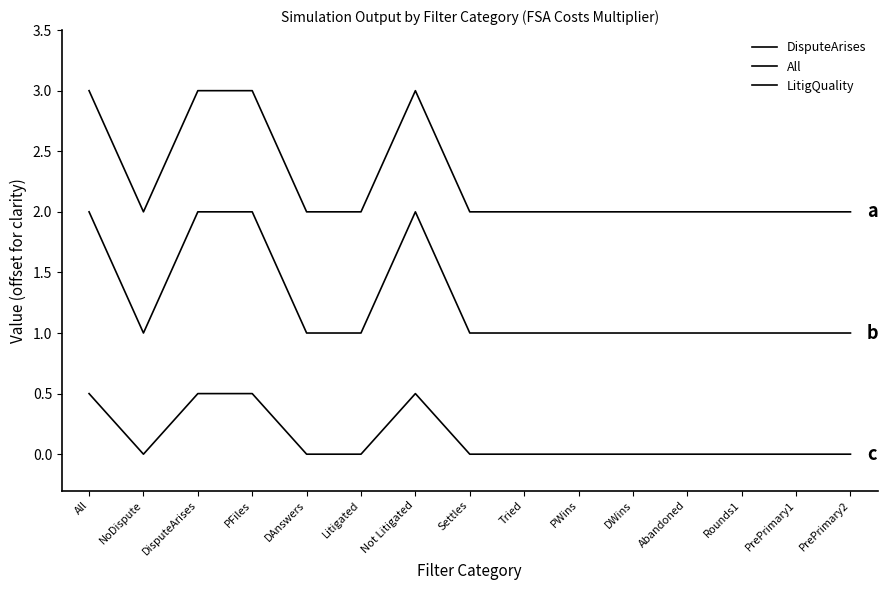

Reading right to left, what are all the values shown in this chart?

DisputeArises: 2.0	2.0	2.0	2.0	2.0	2.0	2.0	2.0	3.0	2.0	2.0	3.0	3.0	2.0	3.0
All: 1.0	1.0	1.0	1.0	1.0	1.0	1.0	1.0	2.0	1.0	1.0	2.0	2.0	1.0	2.0
LitigQuality: 0.0	0.0	0.0	0.0	0.0	0.0	0.0	0.0	0.5	0.0	0.0	0.5	0.5	0.0	0.5